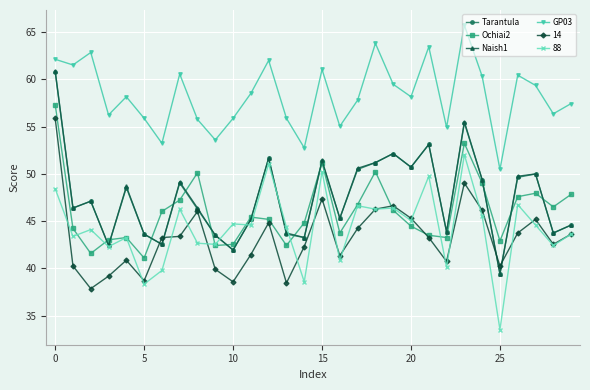

What is the value of the 88 point at the 24th from the left?

52.0